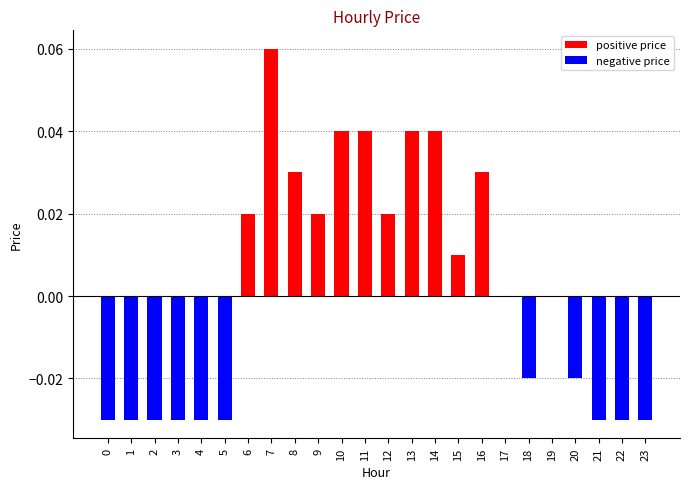

At which category is the sum across all series the highest?

7